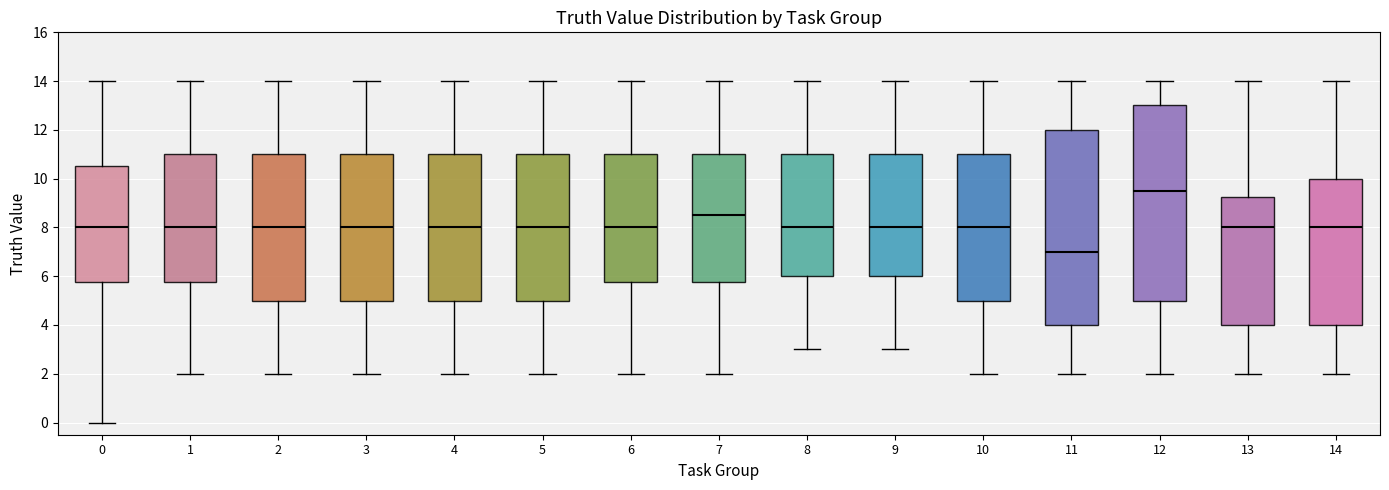

Reading left to right, transcribe this box plot: for each box, give where its median line is, the range the box spans, and where its two whiskers end, as read against the y-axis. The values are not printed on the chart, so give them approximately, as read against the axis.

0: median 8.0, box 5.8 to 10.6, whiskers 0.0 to 14.0
1: median 8.0, box 5.8 to 11.0, whiskers 2.0 to 14.0
2: median 8.0, box 5.0 to 11.0, whiskers 2.0 to 14.0
3: median 8.0, box 5.0 to 11.0, whiskers 2.0 to 14.0
4: median 8.0, box 5.0 to 11.0, whiskers 2.0 to 14.0
5: median 8.0, box 5.0 to 11.0, whiskers 2.0 to 14.0
6: median 8.0, box 5.8 to 11.0, whiskers 2.0 to 14.0
7: median 8.6, box 5.8 to 11.0, whiskers 2.0 to 14.0
8: median 8.0, box 6.0 to 11.0, whiskers 3.0 to 14.0
9: median 8.0, box 6.0 to 11.0, whiskers 3.0 to 14.0
10: median 8.0, box 5.0 to 11.0, whiskers 2.0 to 14.0
11: median 7.0, box 4.0 to 12.0, whiskers 2.0 to 14.0
12: median 9.6, box 5.0 to 13.0, whiskers 2.0 to 14.0
13: median 8.0, box 4.0 to 9.2, whiskers 2.0 to 14.0
14: median 8.0, box 4.0 to 10.0, whiskers 2.0 to 14.0